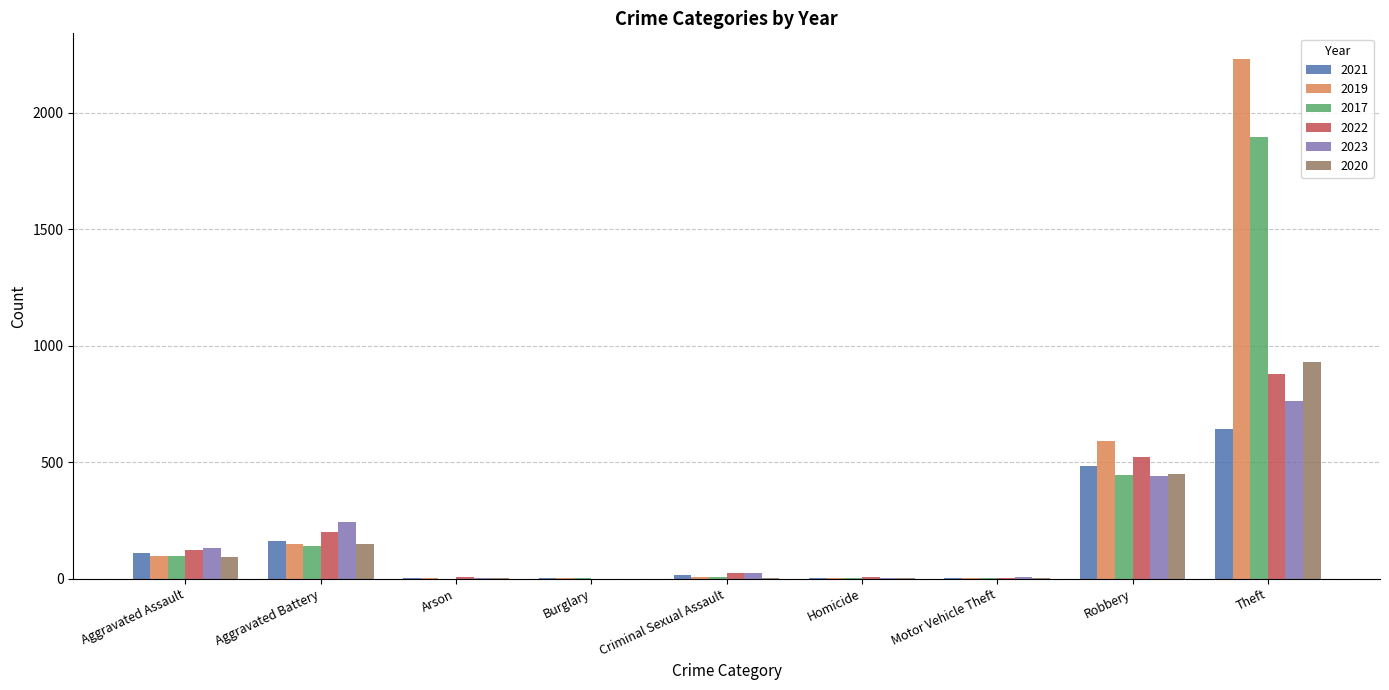

At which label does 2019 reach its peak?

Theft